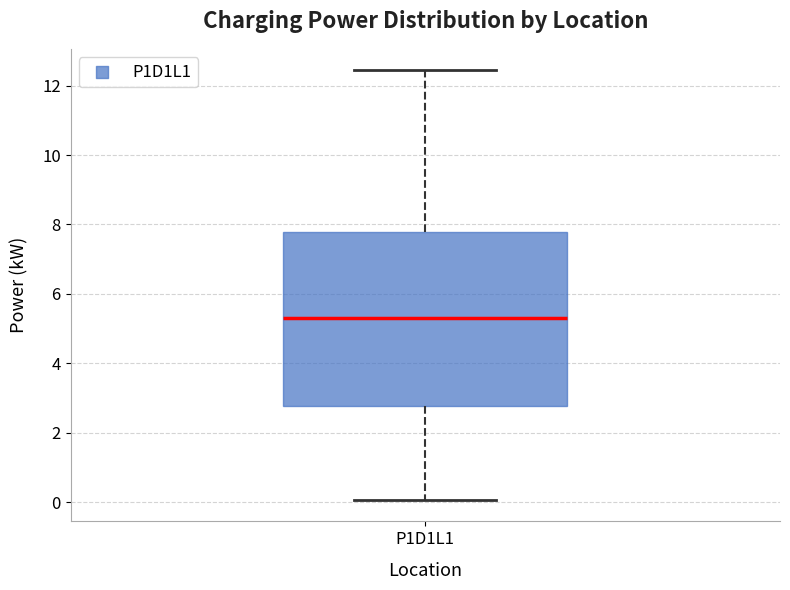

Read this box plot against the y-axis: the position of the median line, the range covered by the box, and the ends of both whiskers. The values are not printed on the chart, so give them approximately, as read against the axis.

median 5.4, box 2.8 to 7.8, whiskers 0.0 to 12.4